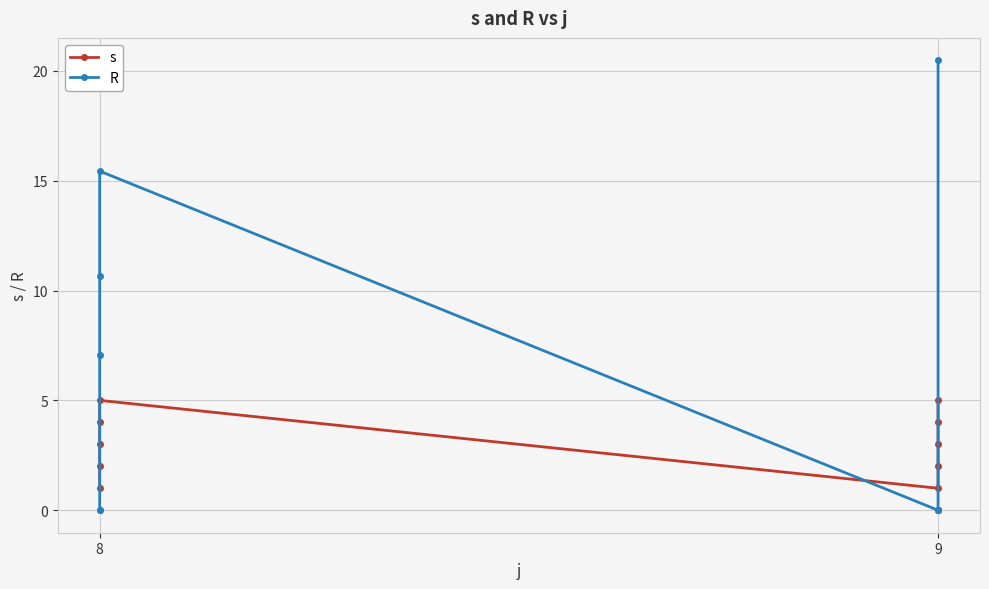

Count the number of categories in the chart.

10